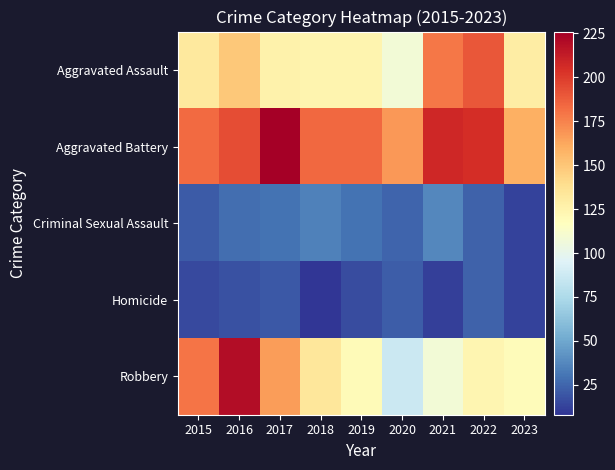

Which series has the largest range (max minus min)?

Robbery